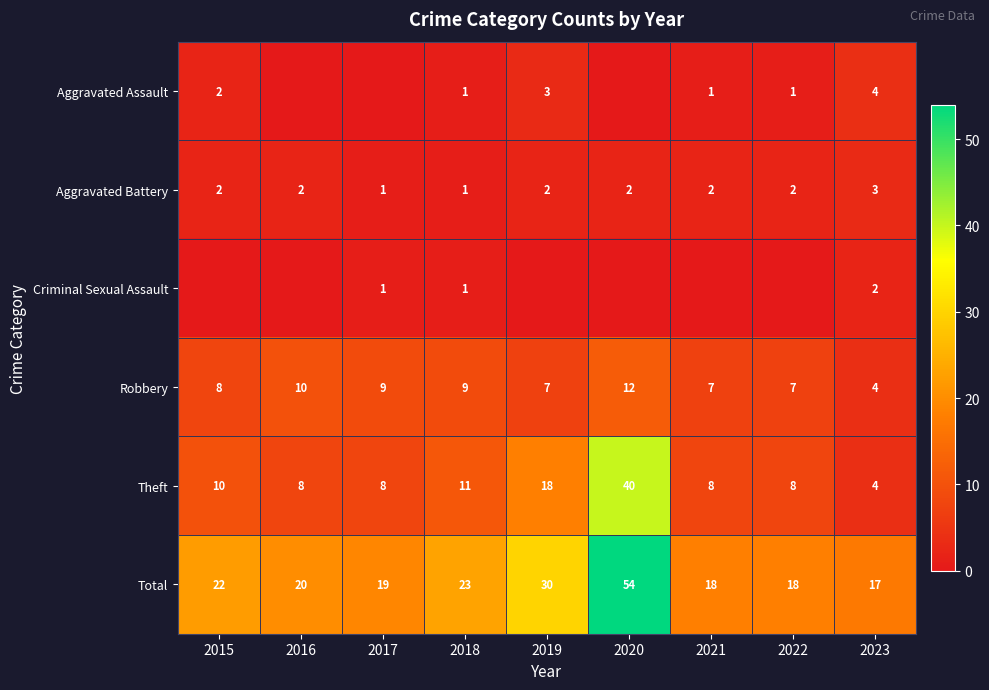

Count the number of data series in this chart.

6